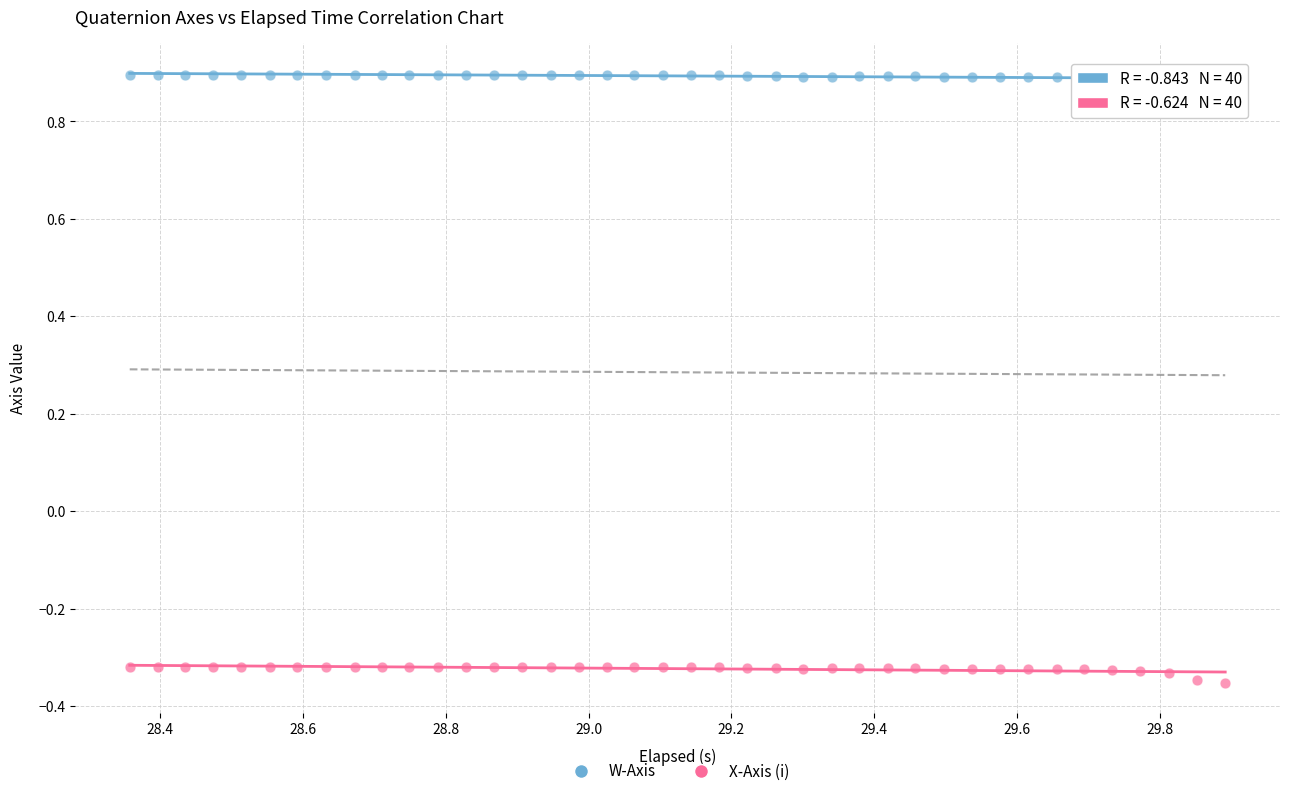

Across all data points, what is the range of X values (max minus min)?

1.5